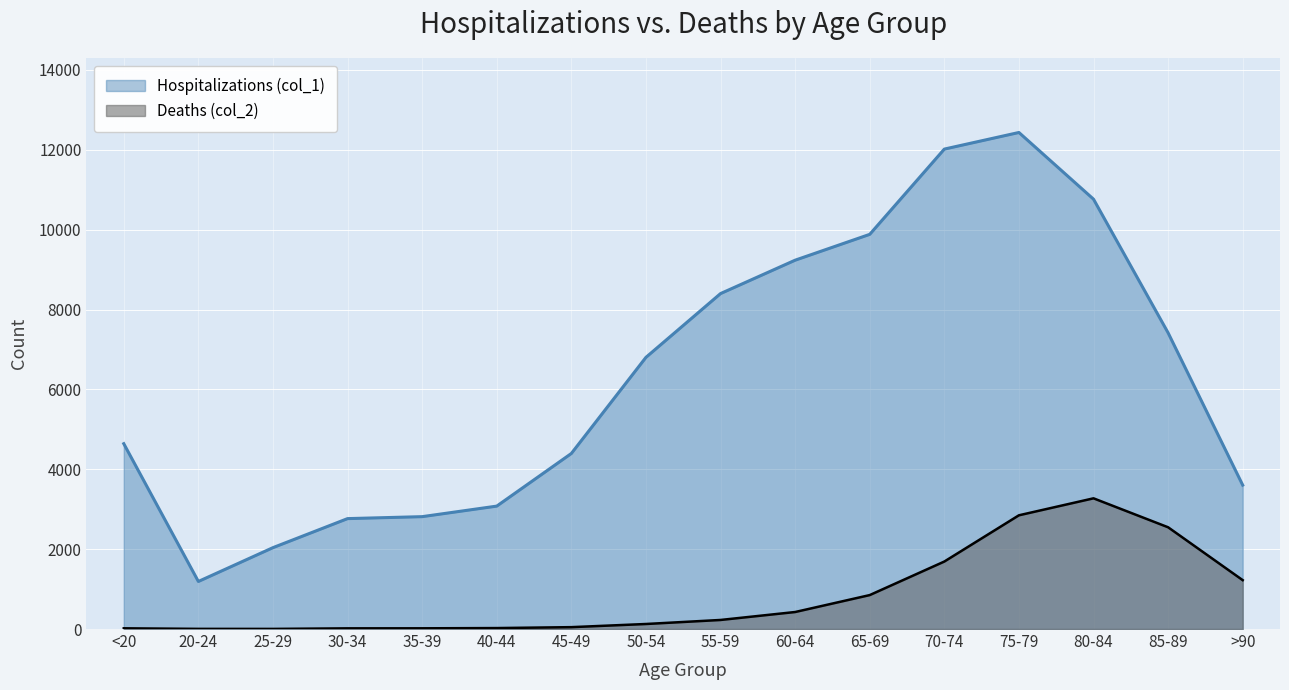

True or false: Deaths (col_2) has a value of 47 at 45-49.

True